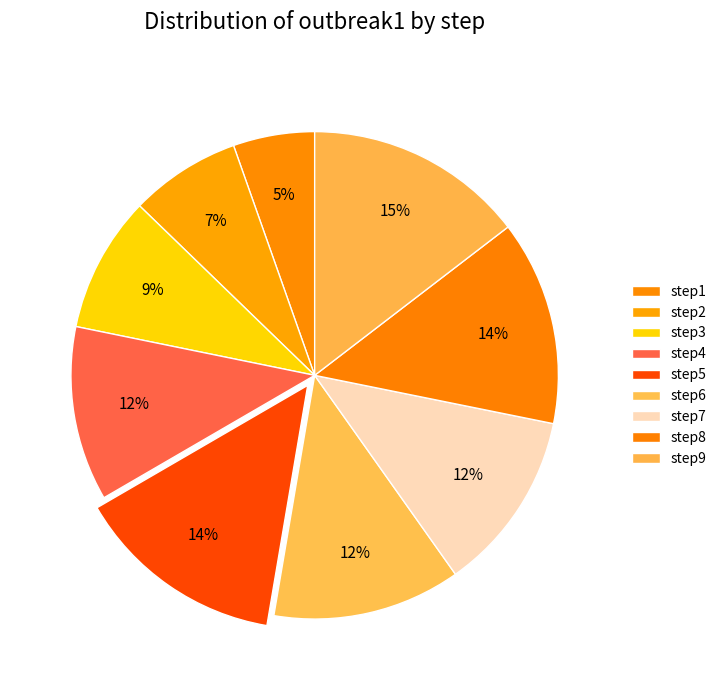

Rank the categories by value from lowest to highest.

step1, step2, step3, step4, step7, step6, step8, step5, step9